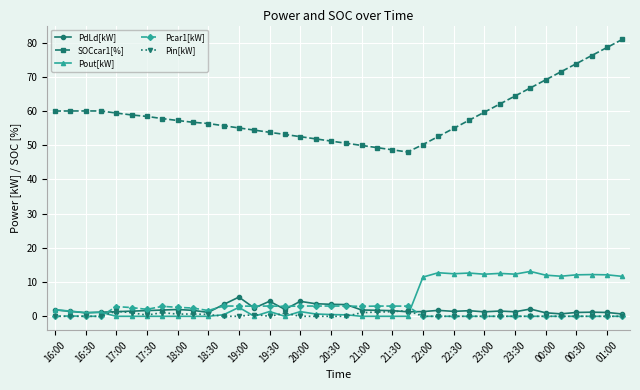

Which series has the largest total across all categories?

SOCcar1[%]